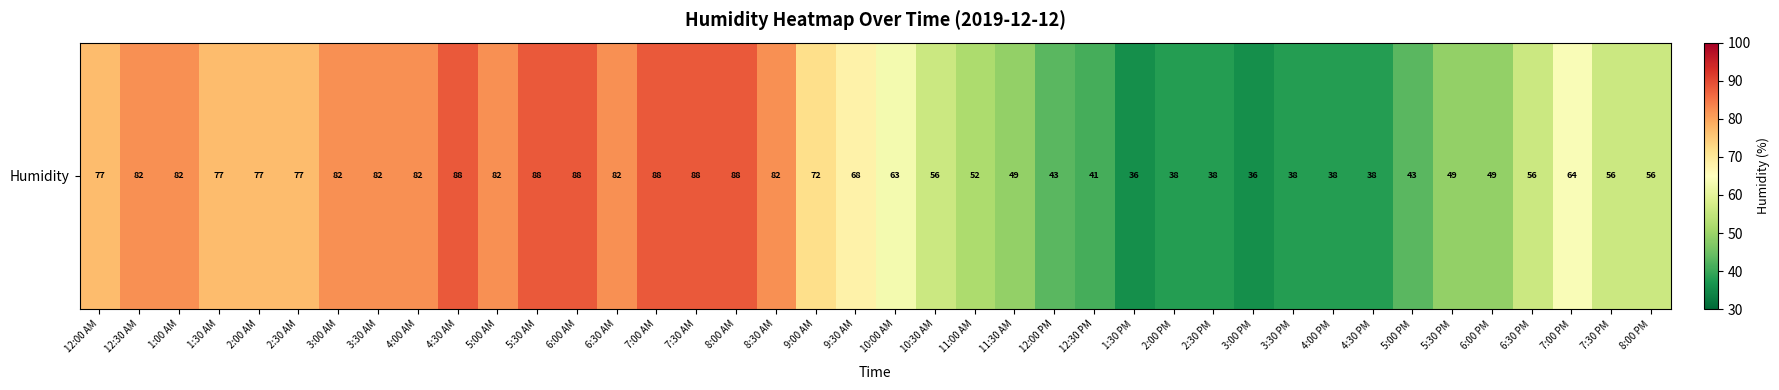

Which label corresponds to the smallest value in the chart?

1:30 PM